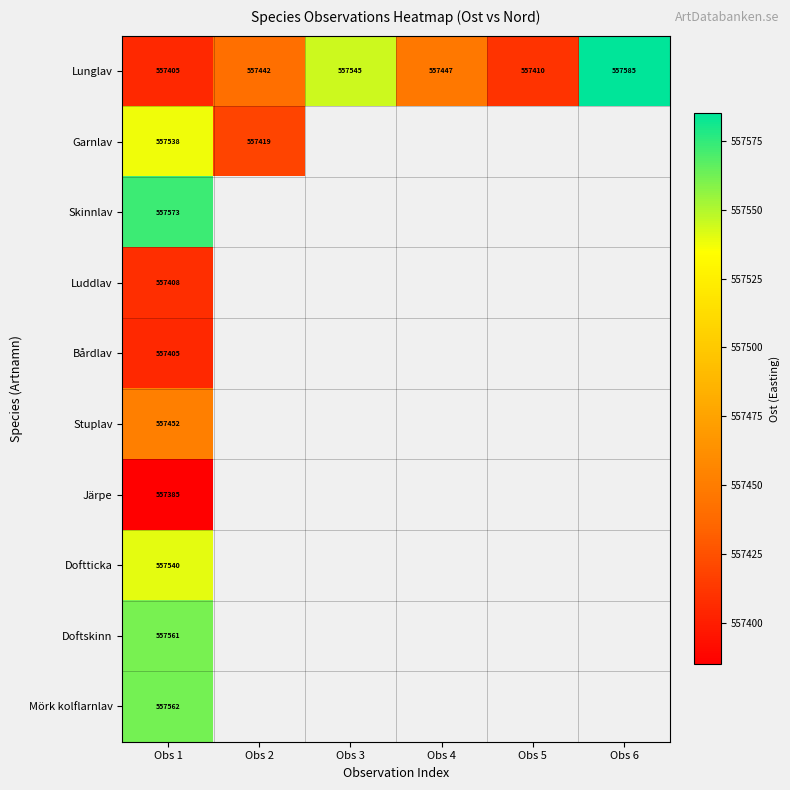

What is the difference between the highest and lowest values at Obs 1?

188